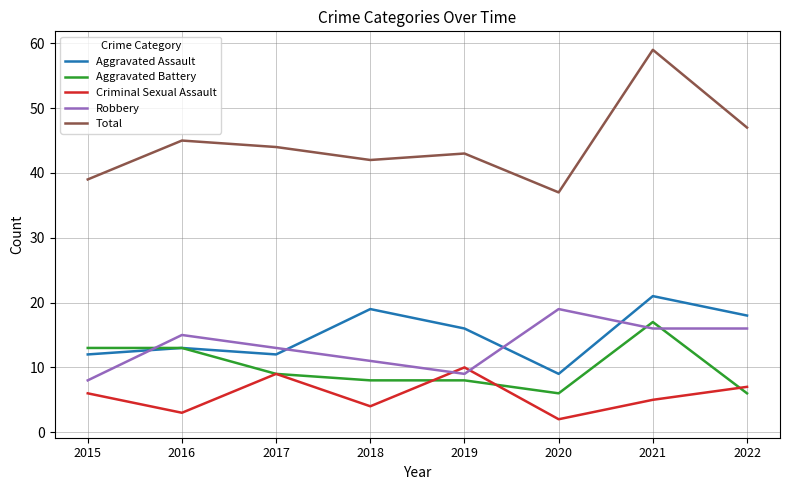

What is the difference between the Robbery values at 2018 and 2016?

4